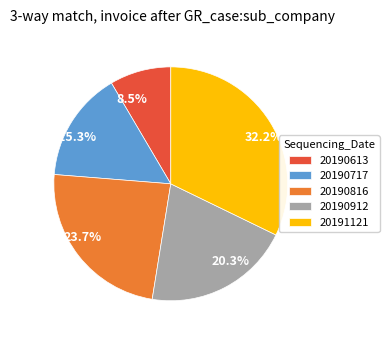

To the nearest percent, what is the difference between the 20191121 and 20190613 slice percentages?

24%